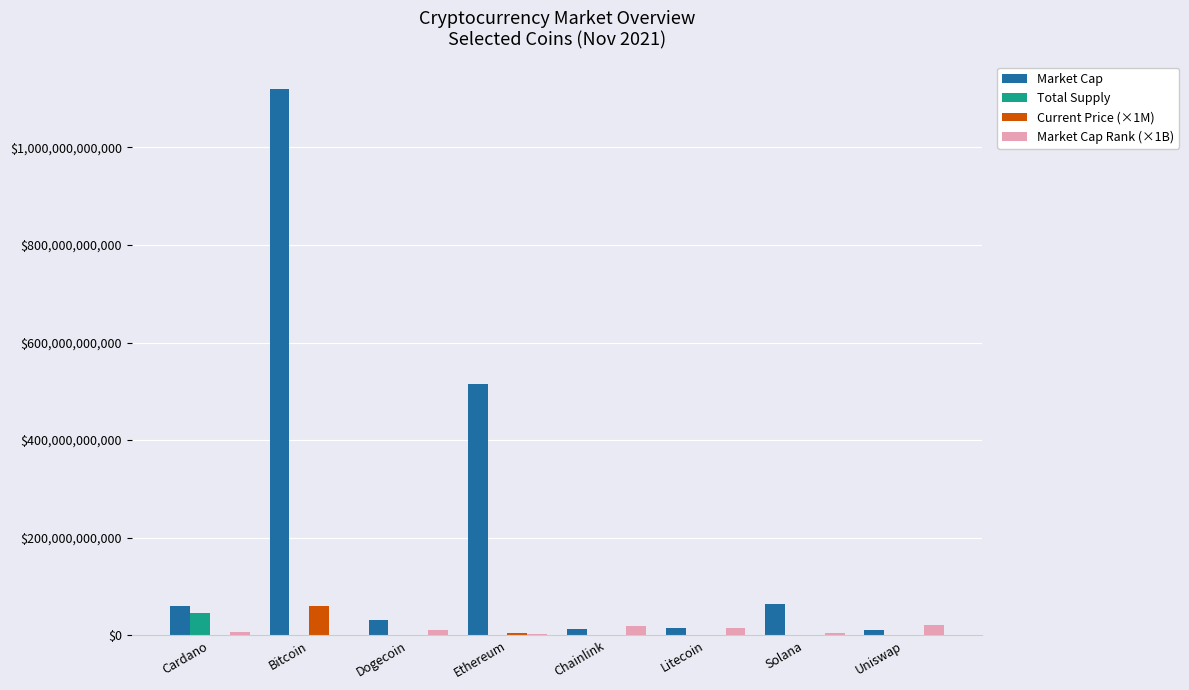

Which series changed the most between Ethereum and Uniswap?

Market Cap